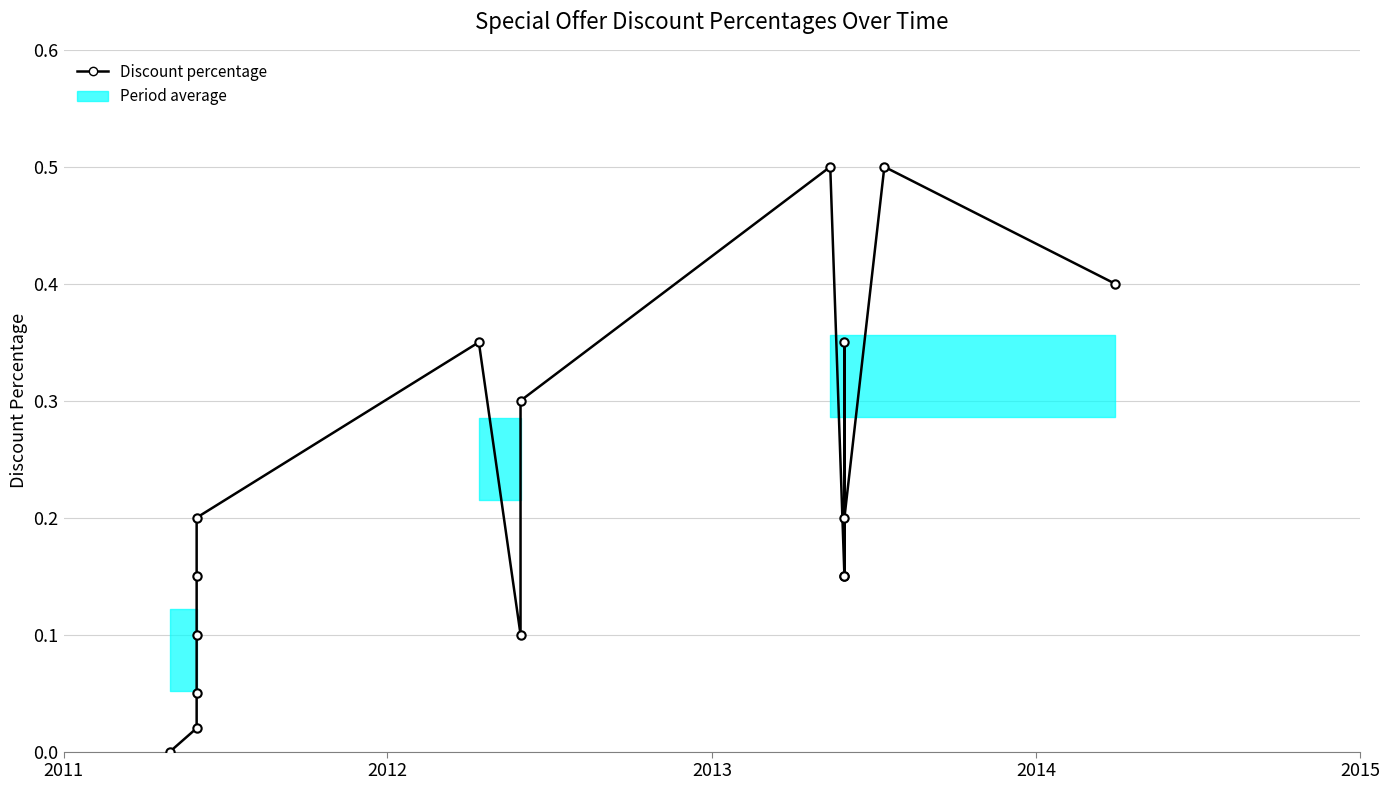

What is the difference between the second highest and minimum values?

0.5